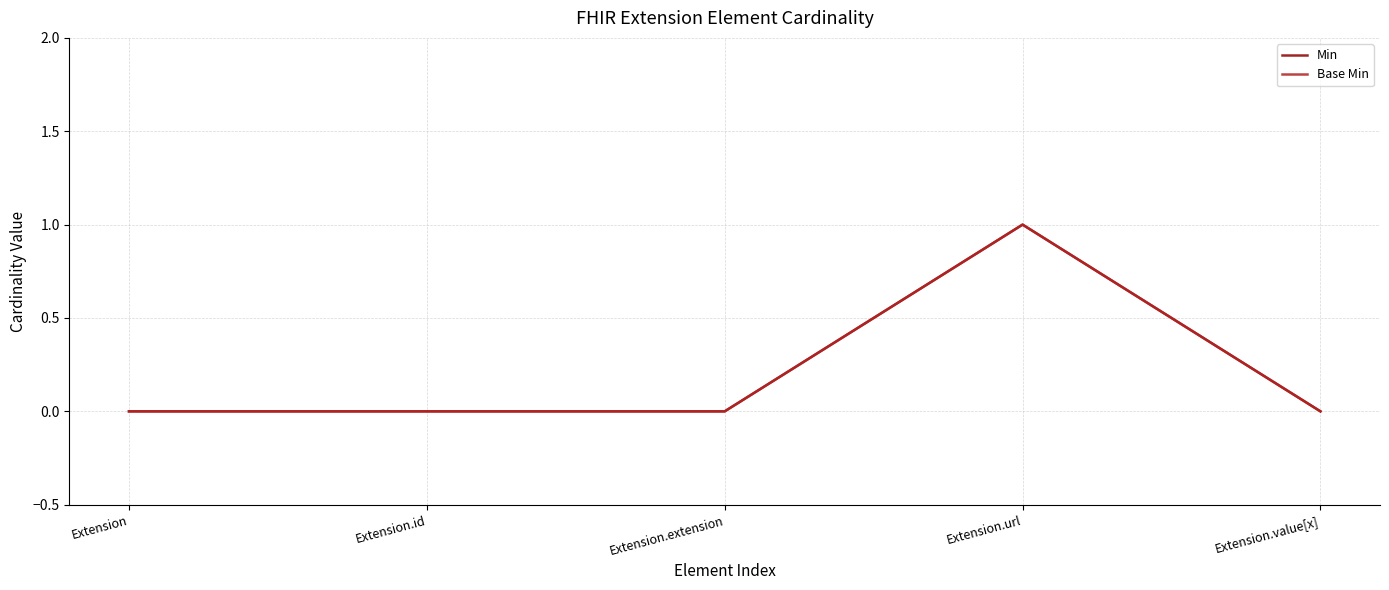

Where is Min nearest to the value 0?

Extension